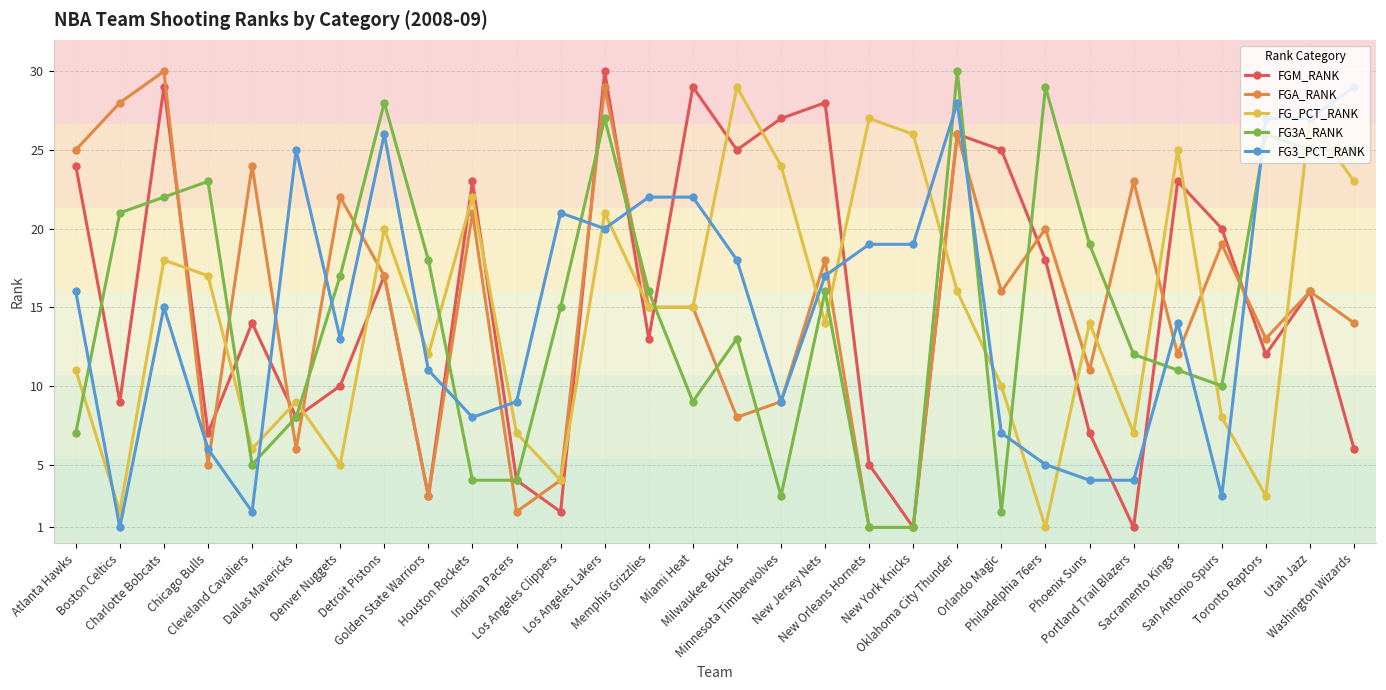

Reading right to left, list all the values displayed in this chart.

FGM_RANK: 6	16	12	20	23	1	7	18	25	26	1	5	28	27	25	29	13	30	2	4	23	3	17	10	8	14	7	29	9	24
FGA_RANK: 14	16	13	19	12	23	11	20	16	26	1	1	18	9	8	15	15	29	4	2	21	3	17	22	6	24	5	30	28	25
FG_PCT_RANK: 23	27	3	8	25	7	14	1	10	16	26	27	14	24	29	15	15	21	4	7	22	12	20	5	9	6	17	18	2	11
FG3A_RANK: 25	25	26	10	11	12	19	29	2	30	1	1	16	3	13	9	16	27	15	4	4	18	28	17	8	5	23	22	21	7
FG3_PCT_RANK: 29	27	27	3	14	4	4	5	7	28	19	19	17	9	18	22	22	20	21	9	8	11	26	13	25	2	6	15	1	16